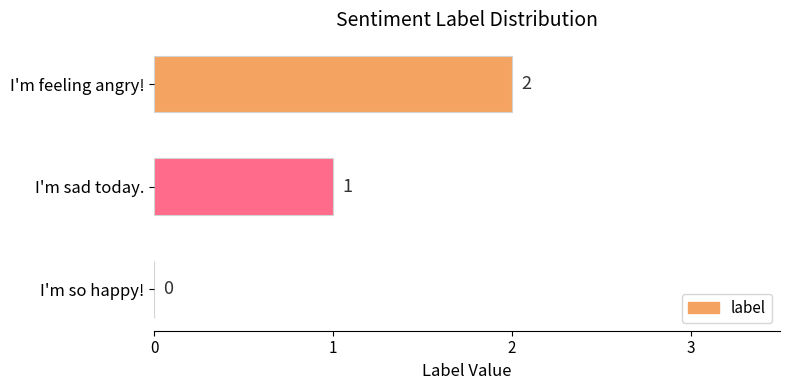

At which label is the value closest to 1?

I'm sad today.